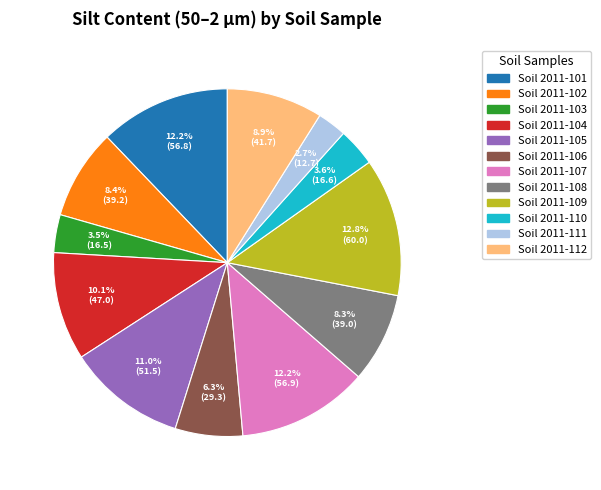

Does any single category account for the majority?

No